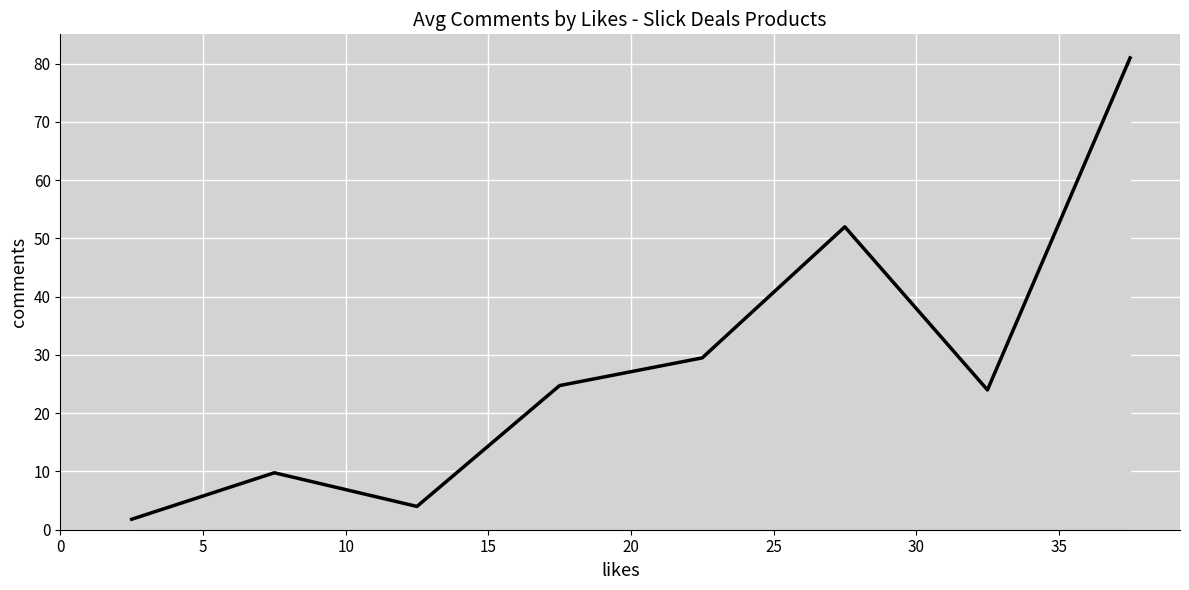

What is the difference between the second highest and second lowest values?

48.0